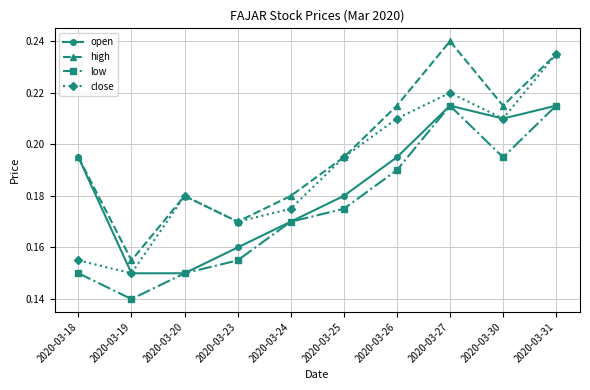

True or false: close and low intersect in this chart.

False